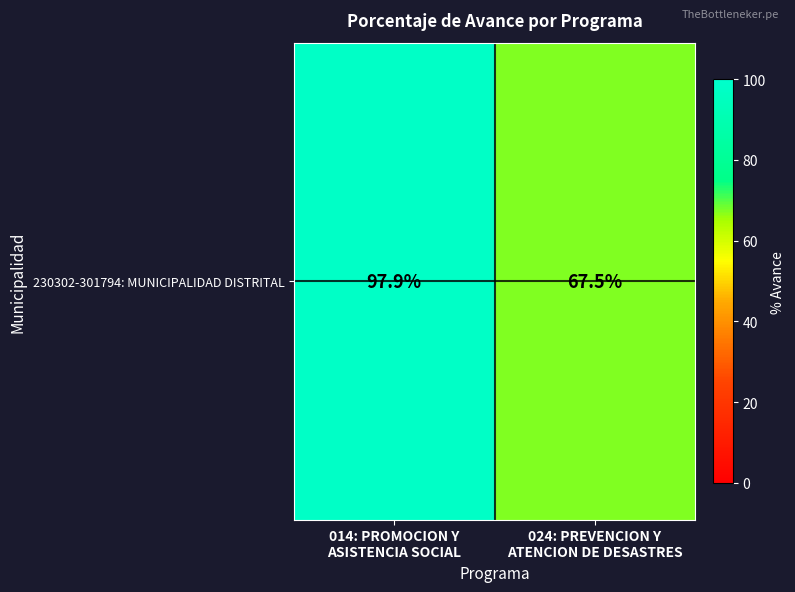

List the labels in order of value, largest first.

014: PROMOCION Y
ASISTENCIA SOCIAL, 024: PREVENCION Y
ATENCION DE DESASTRES